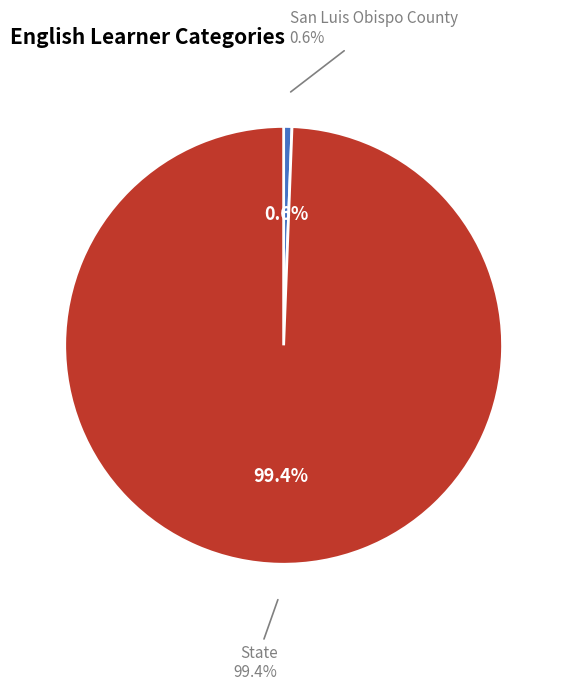

How many slices are in this pie chart?

2